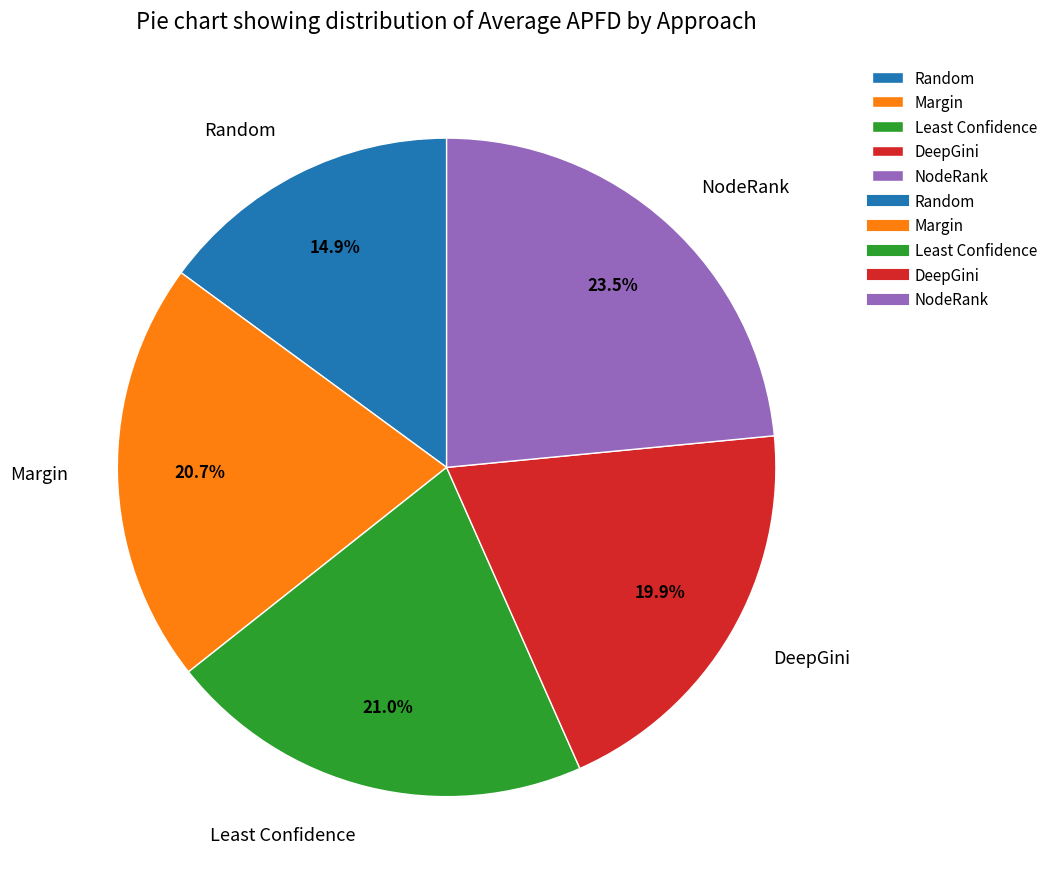

Which category has the biggest portion of the pie?

NodeRank